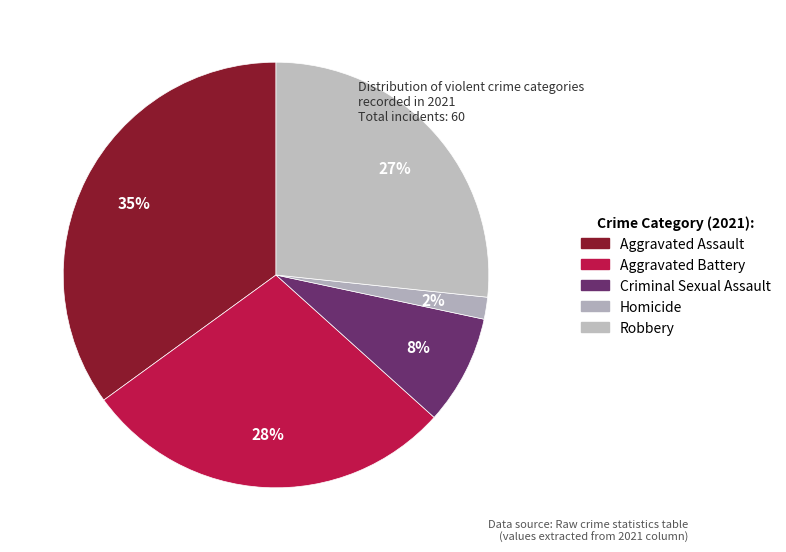

To the nearest percent, what is the combined percentage of Robbery and Homicide?

28%